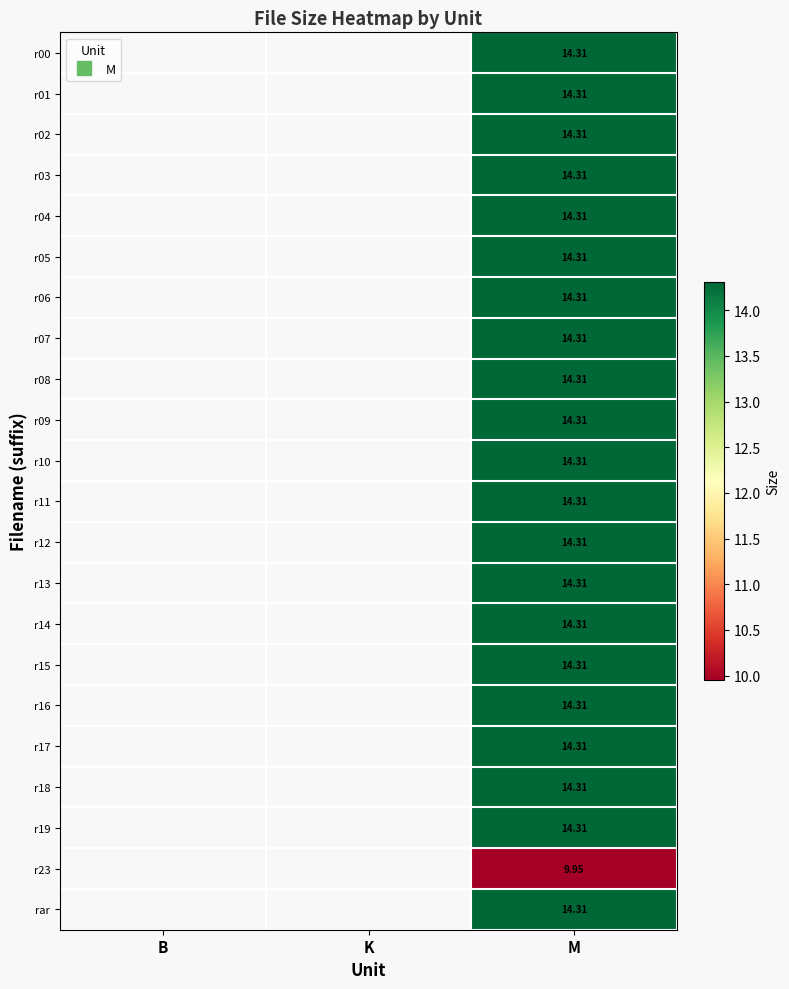

The value of r14 at M is 14.3. True or false?

True